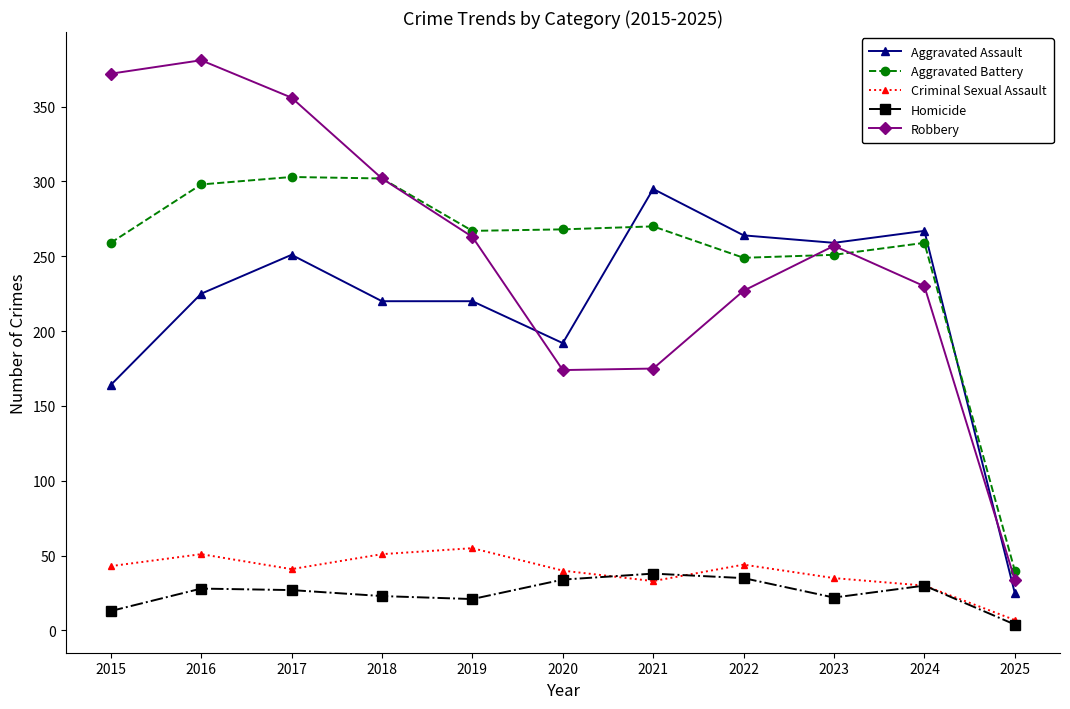

True or false: Aggravated Assault and Criminal Sexual Assault cross at least once.

False